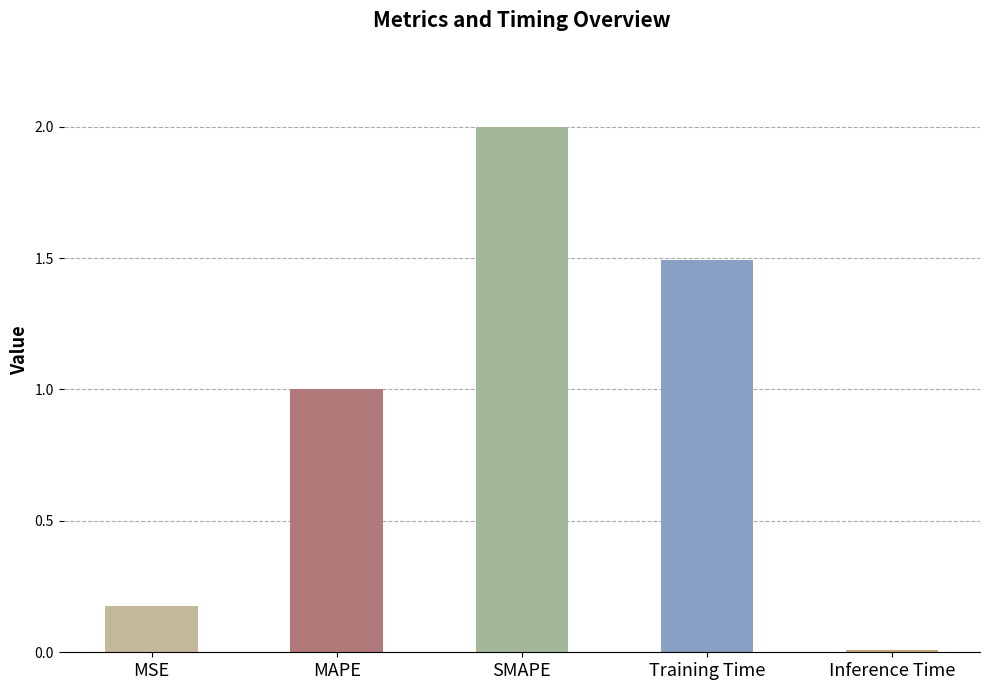

What is the label of the 2nd bar from the left?

MAPE